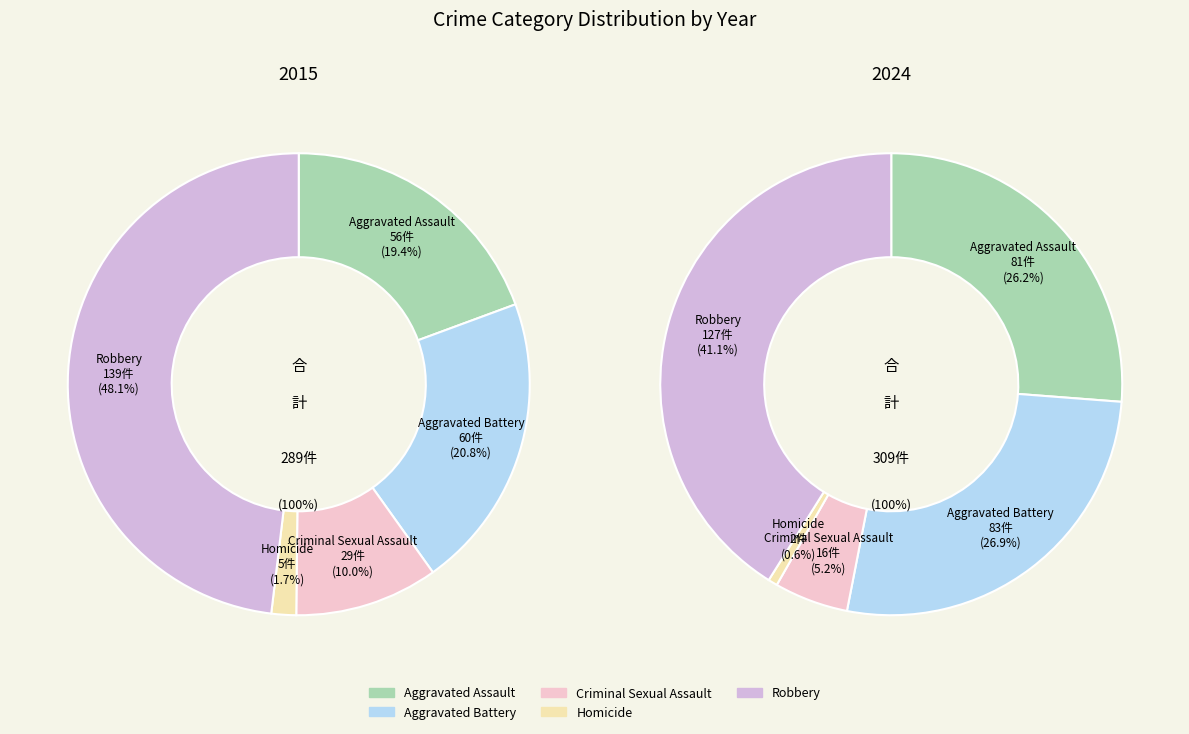

True or false: 2 accounts for 14% of the total.

False